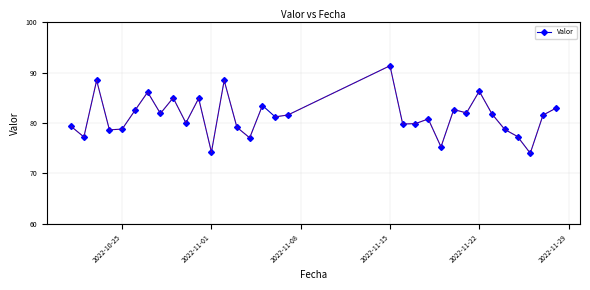

What is the lowest value of the Valor series?

74.0